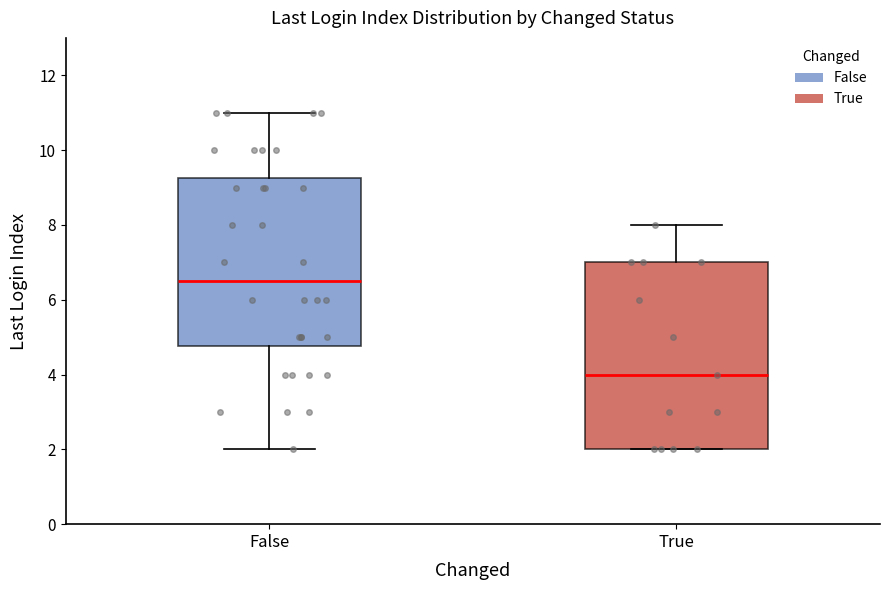

Which box is the tallest, from its lower edge to its upper edge?

True